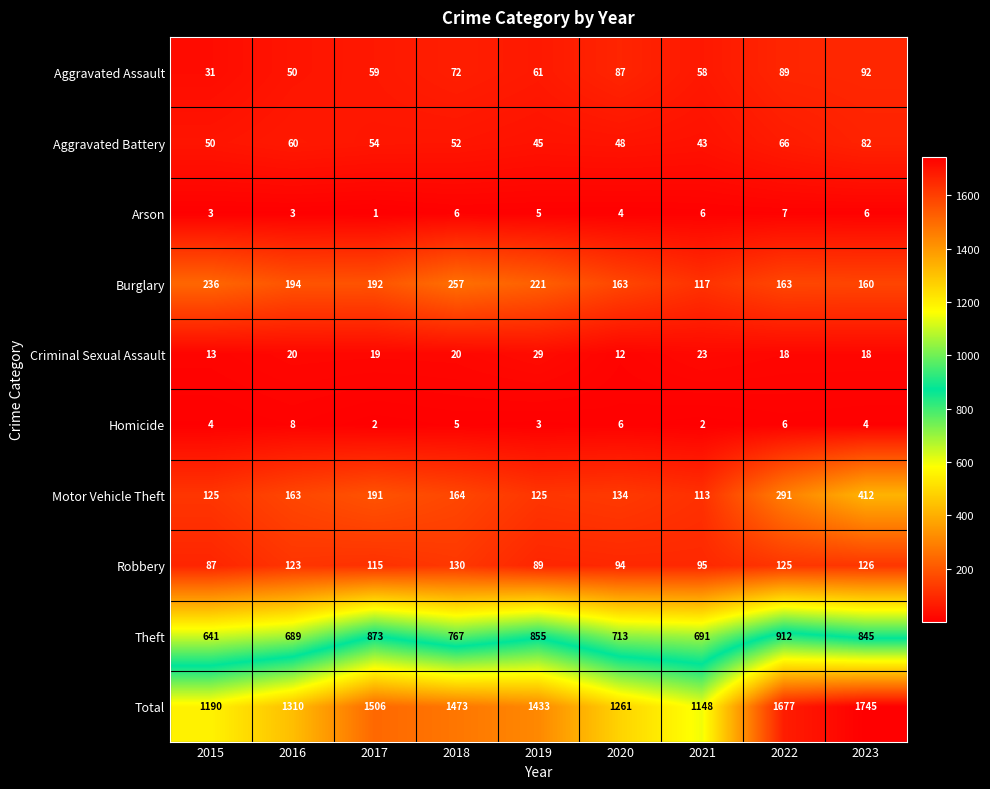

What is the maximum value for Motor Vehicle Theft?

412